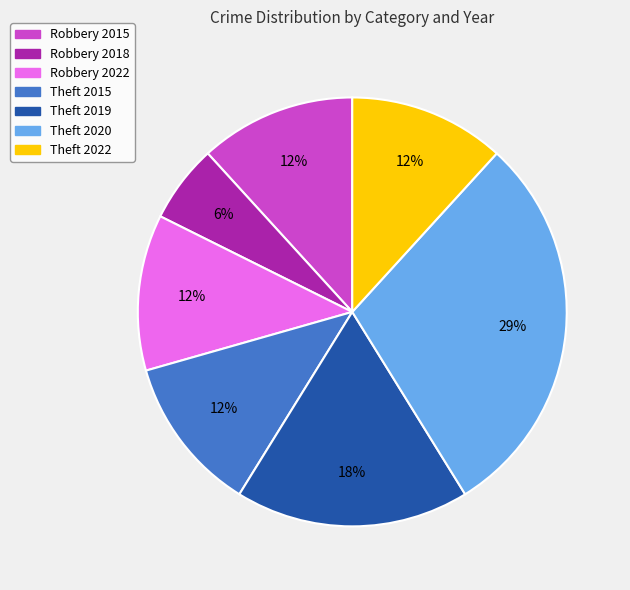

Approximately how many times larger is the value at Theft 2022 compared to Theft 2015?

1.0